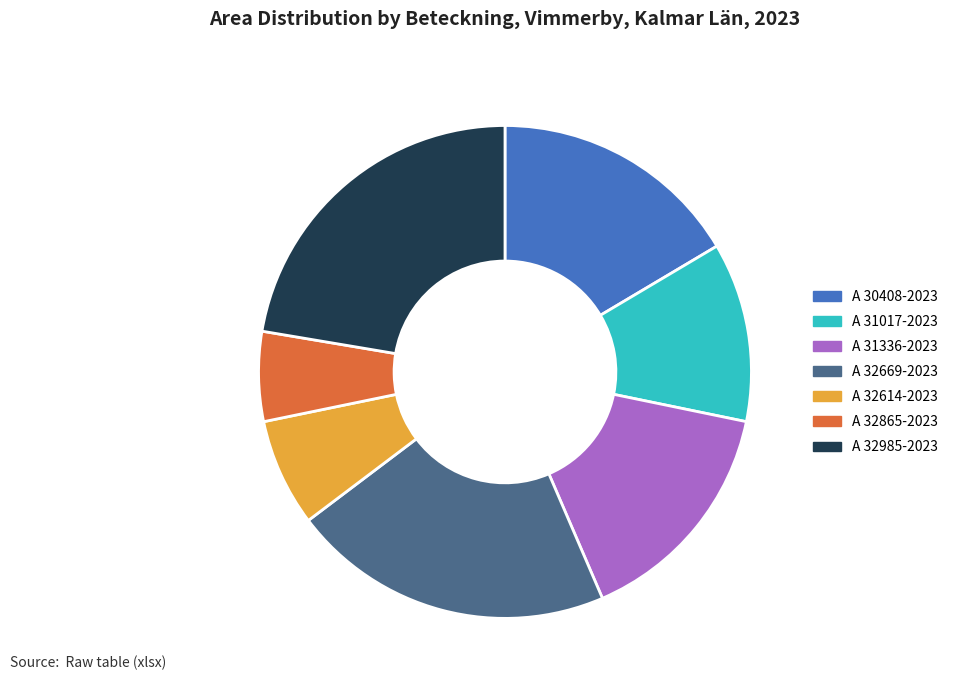

Rank the categories by value from lowest to highest.

A 32865-2023, A 32614-2023, A 31017-2023, A 31336-2023, A 30408-2023, A 32669-2023, A 32985-2023